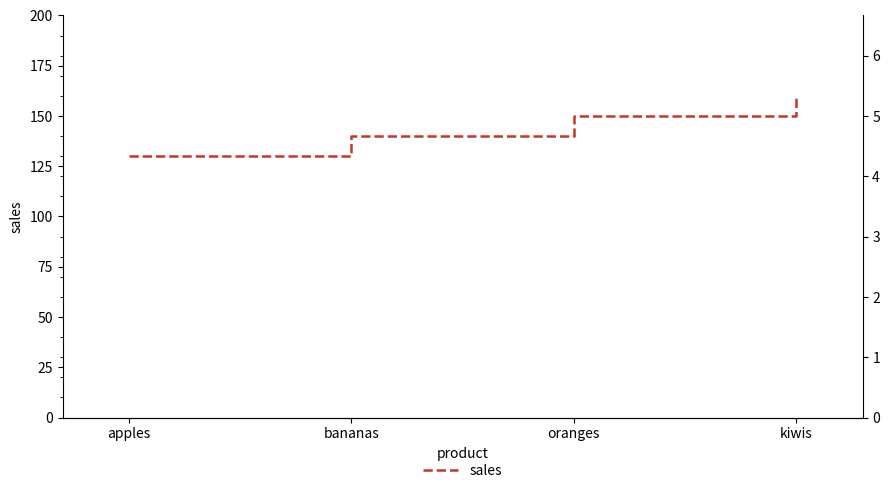

What is the label of the 1st point from the right?

kiwis